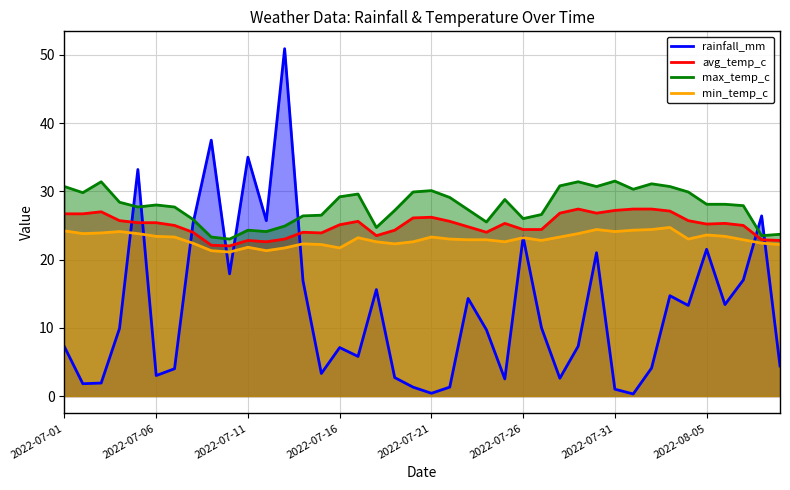

Which series has the largest total across all categories?

max_temp_c